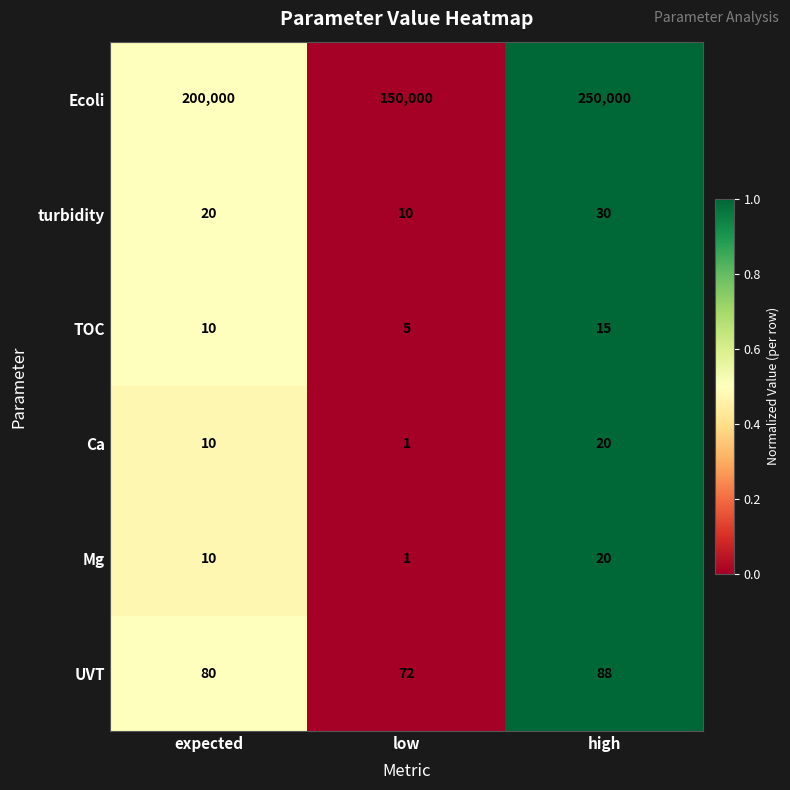

What is the greatest value displayed?

250000